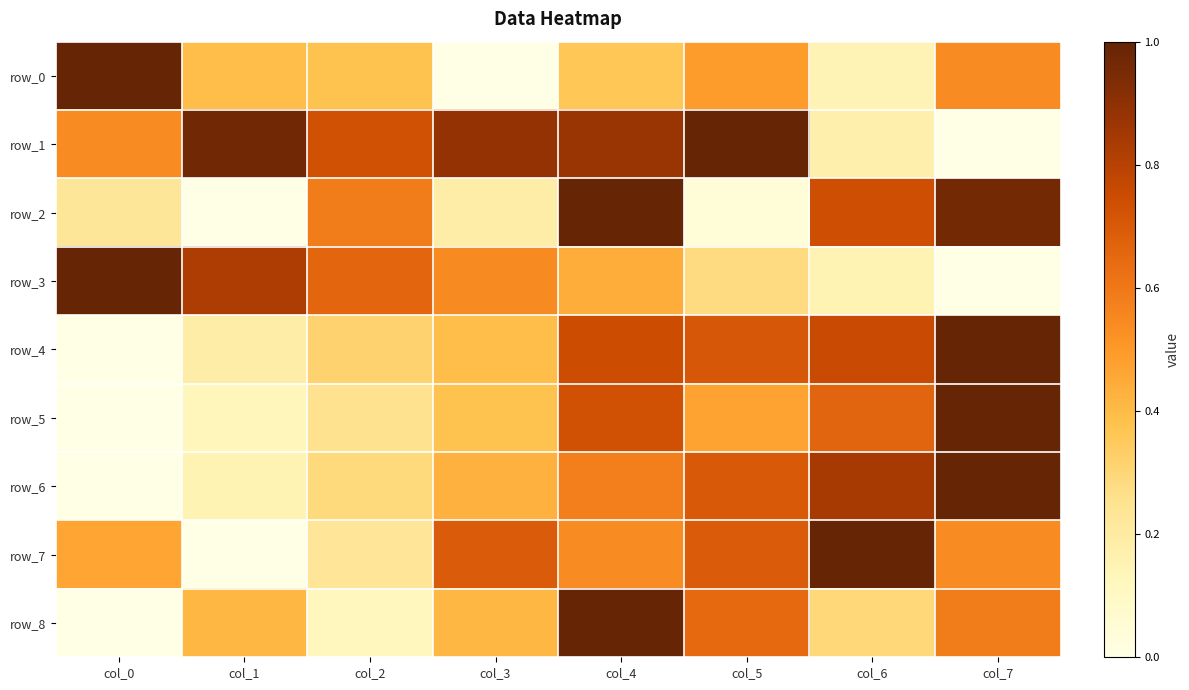

What is the difference between the maximum and minimum values in the row_5 series?

1.0